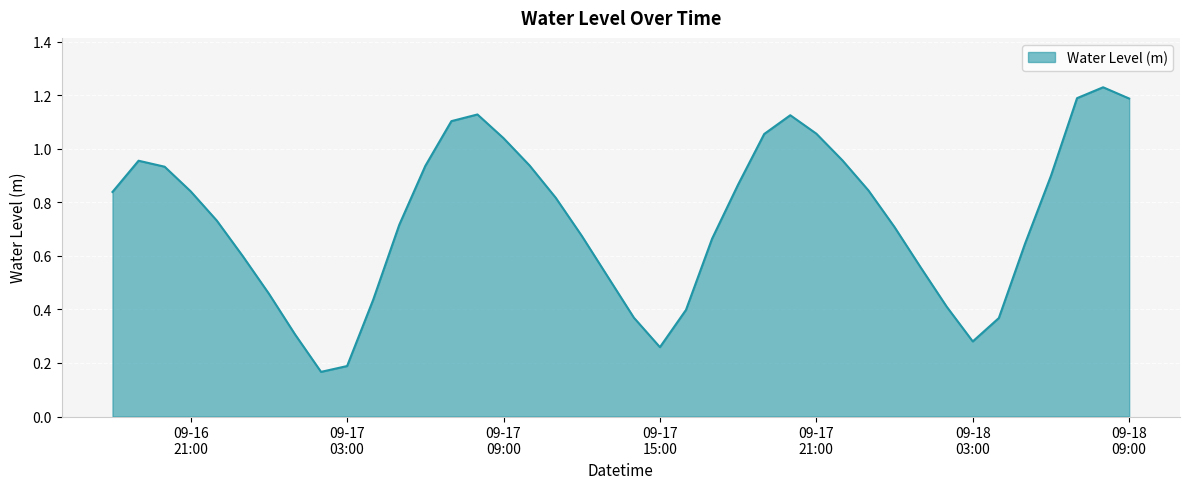

What is the difference between the second highest and second lowest values?

1.0